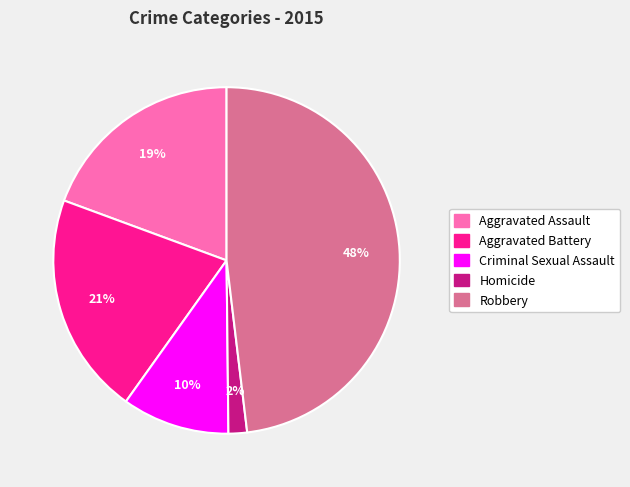

Between Robbery and Aggravated Battery, which is larger?

Robbery